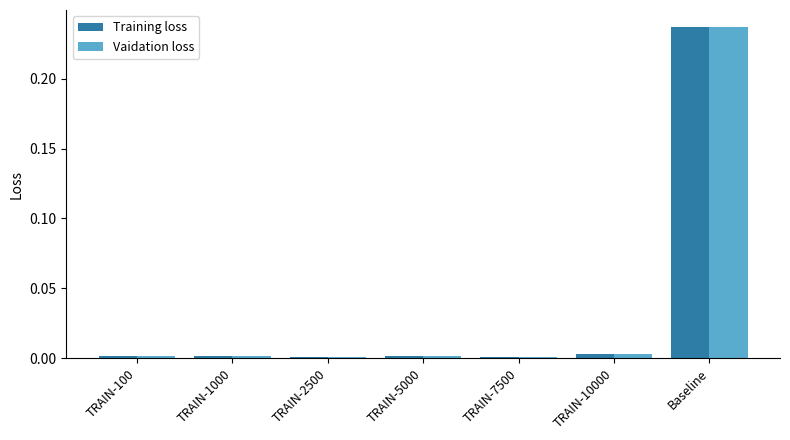

Which series changed the most between TRAIN-1000 and Baseline?

Vaidation loss